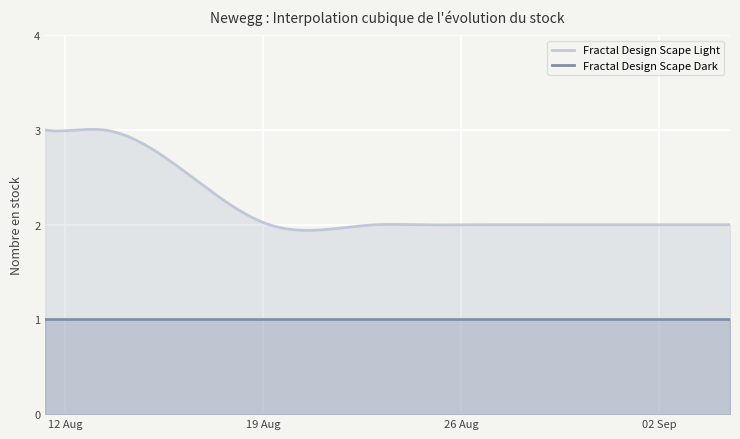

What is the maximum value for Fractal Design Scape Dark?

1.0